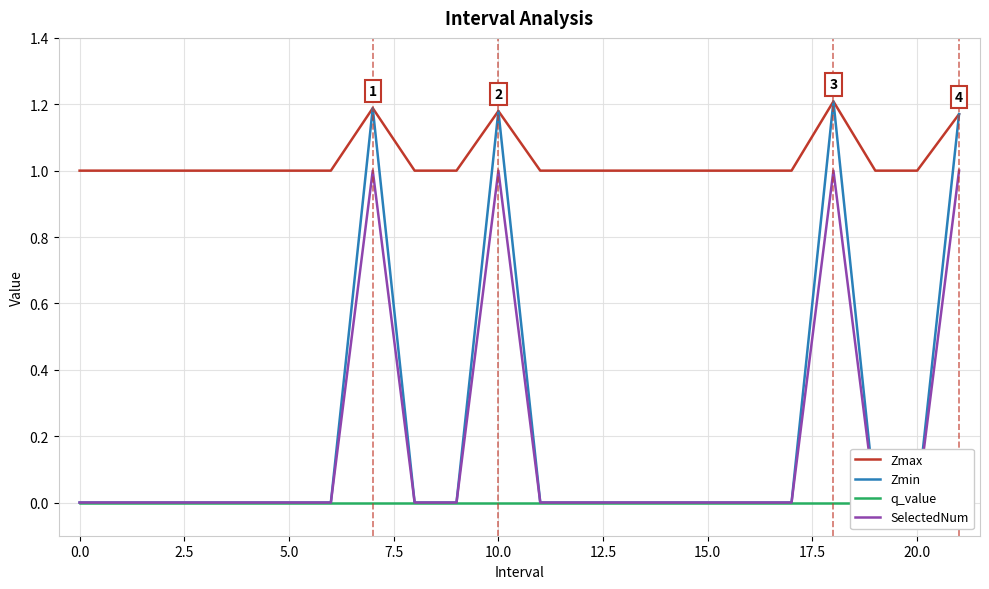

Count the number of categories in the chart.

22